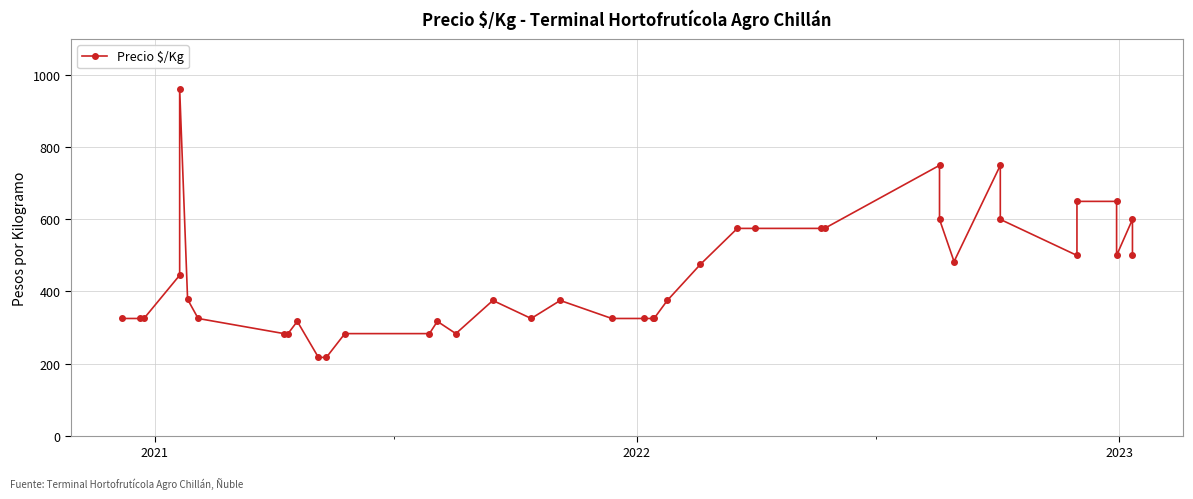

How many lines are shown in the chart?

1